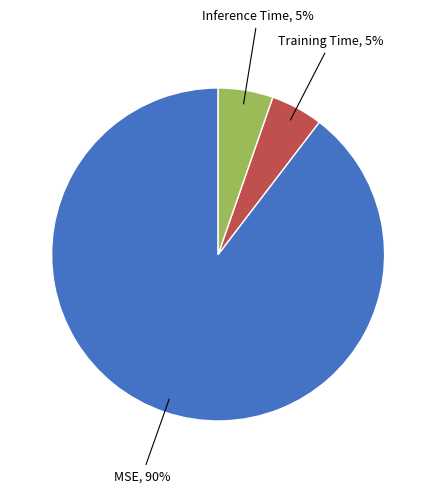

To the nearest percent, what is the difference between the largest and smallest slice percentages?

85%